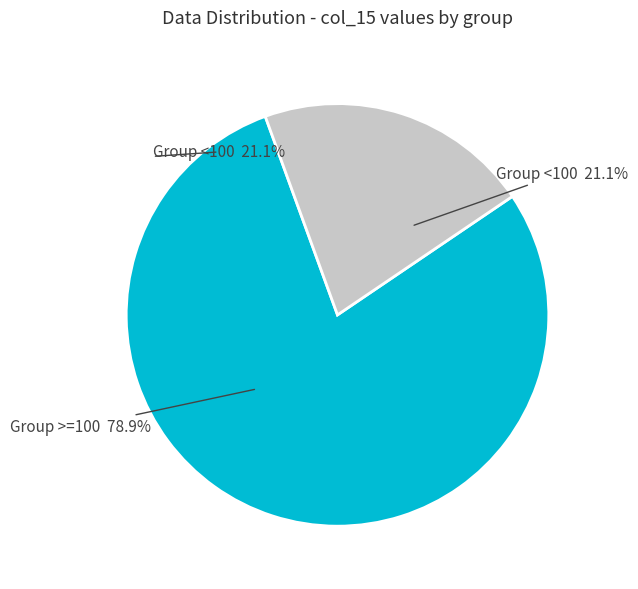

Is there any slice that represents more than half of the pie?

Yes